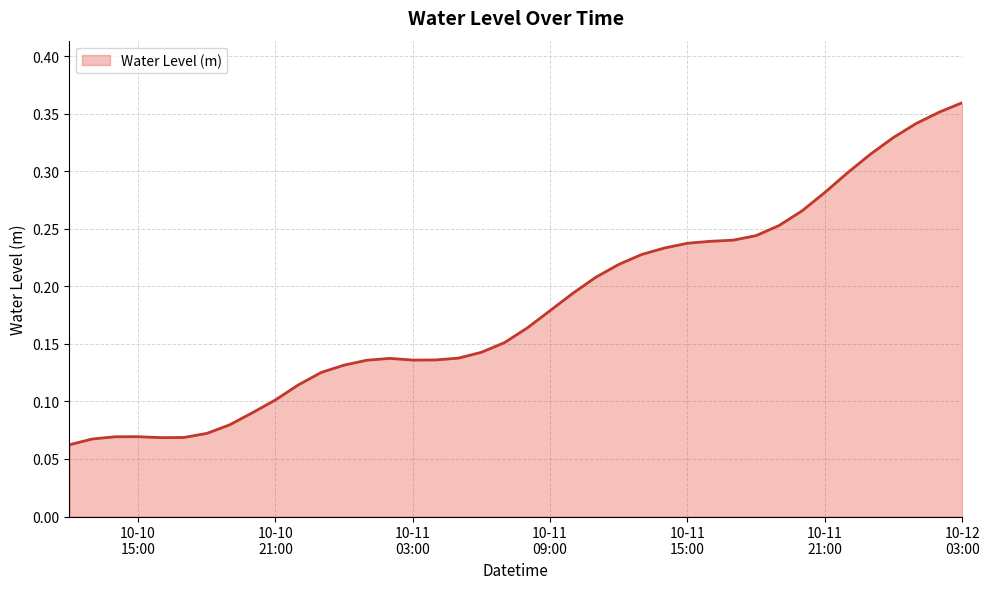

How many interior local valleys (lower than both neighbors) does the data have?

2